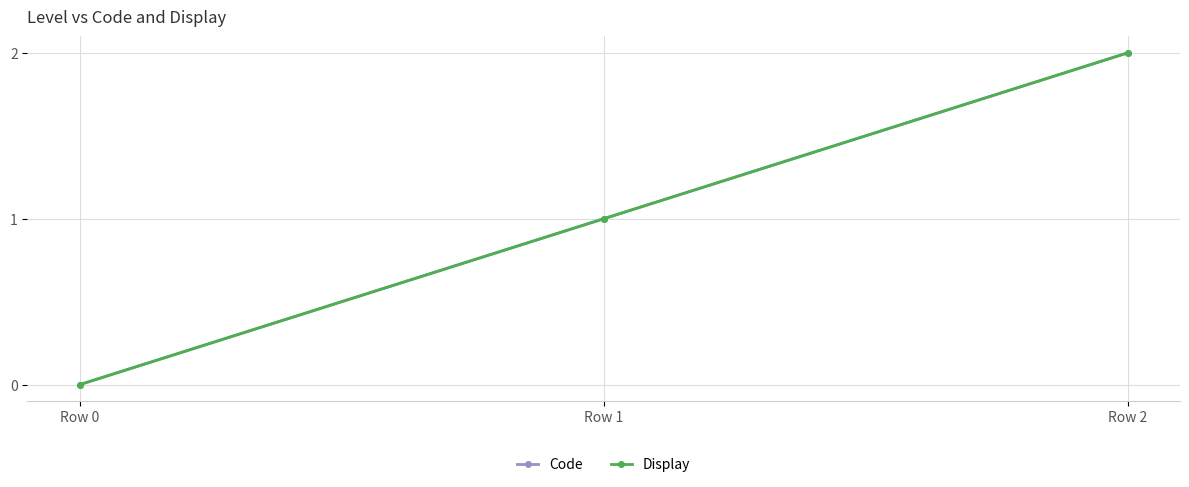

List the series in order of their peak value, highest first.

Code, Display